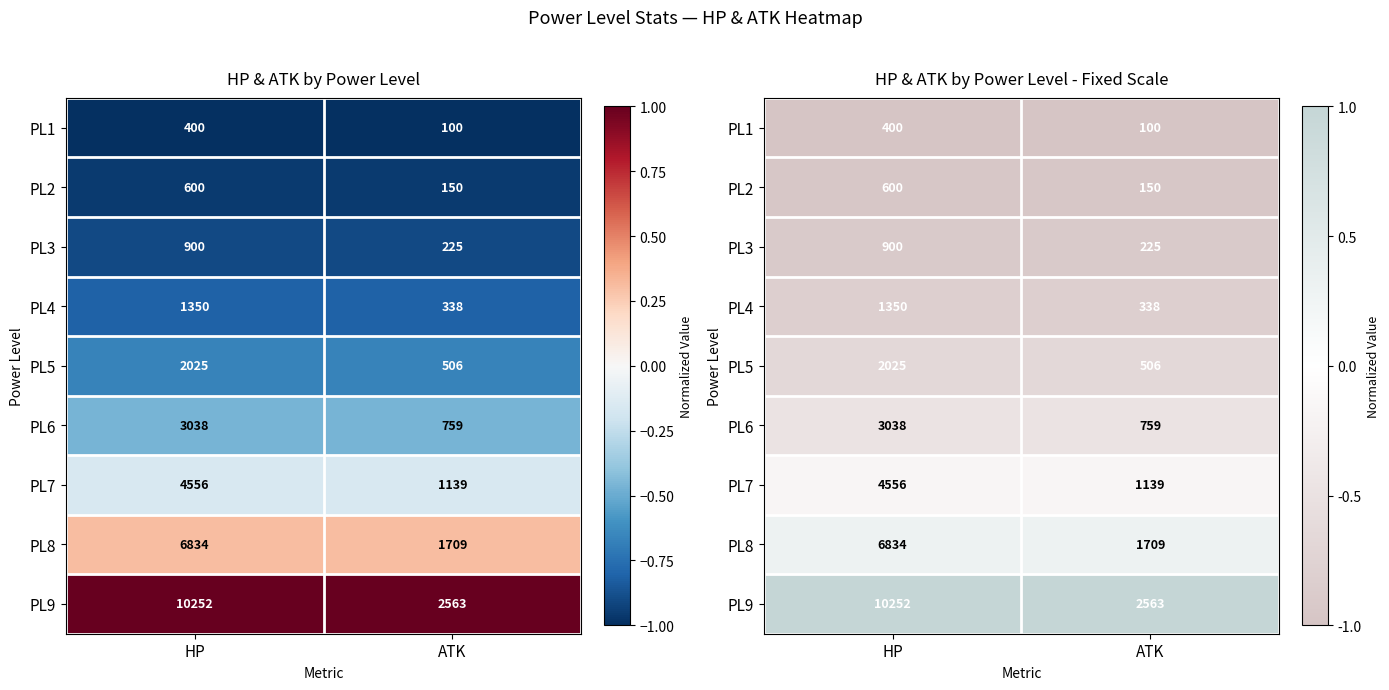

List the labels in order of PL9 value, largest first.

HP, ATK